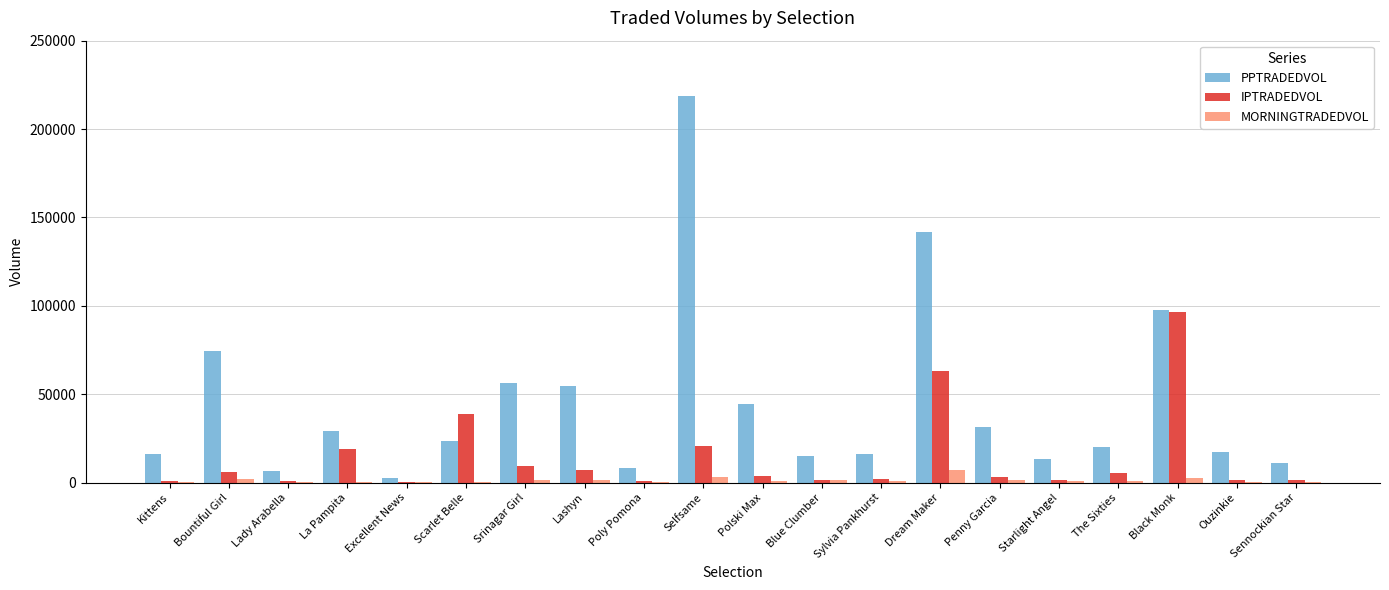

At which category is the sum across all series the highest?

Selfsame